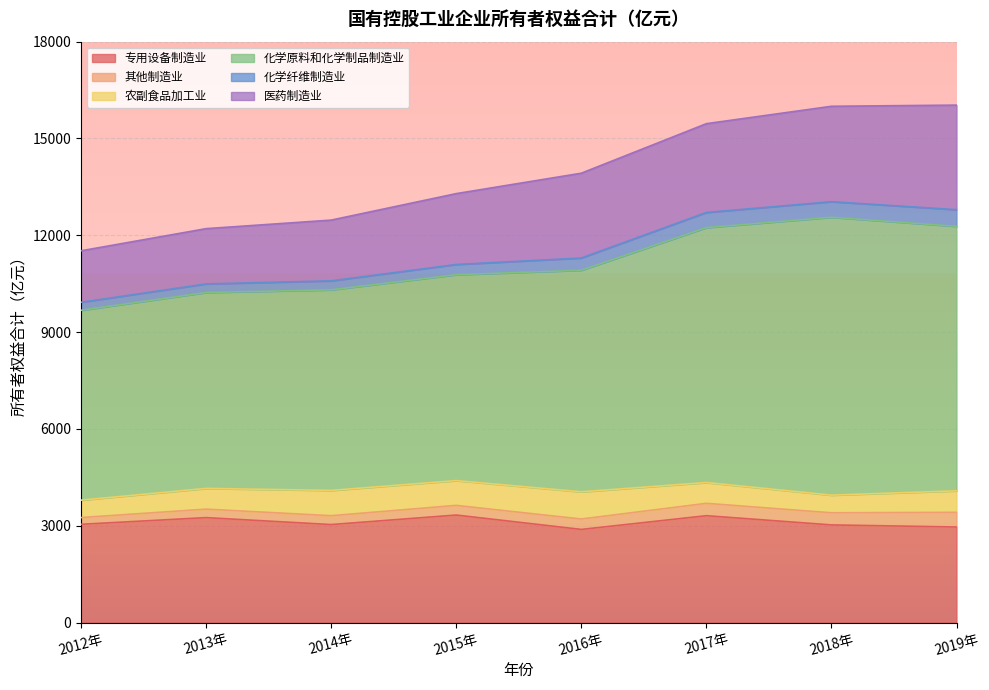

What are all the series names shown in the legend?

专用设备制造业, 其他制造业, 农副食品加工业, 化学原料和化学制品制造业, 化学纤维制造业, 医药制造业